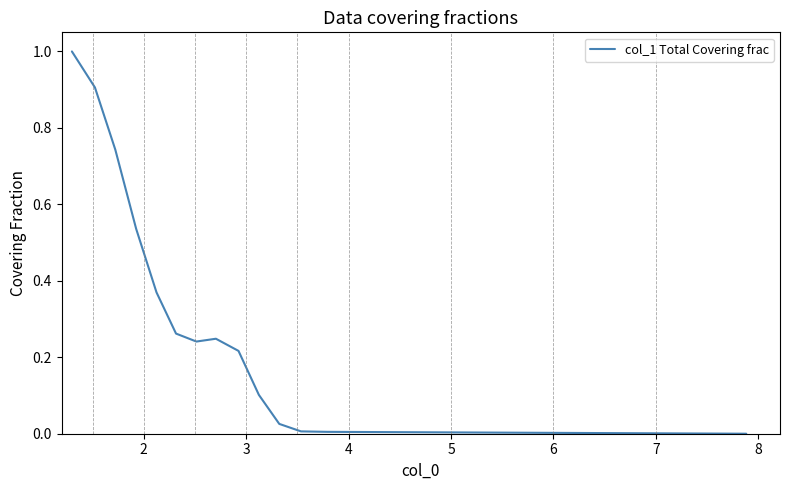

What is the difference between the maximum and minimum values?

1.0